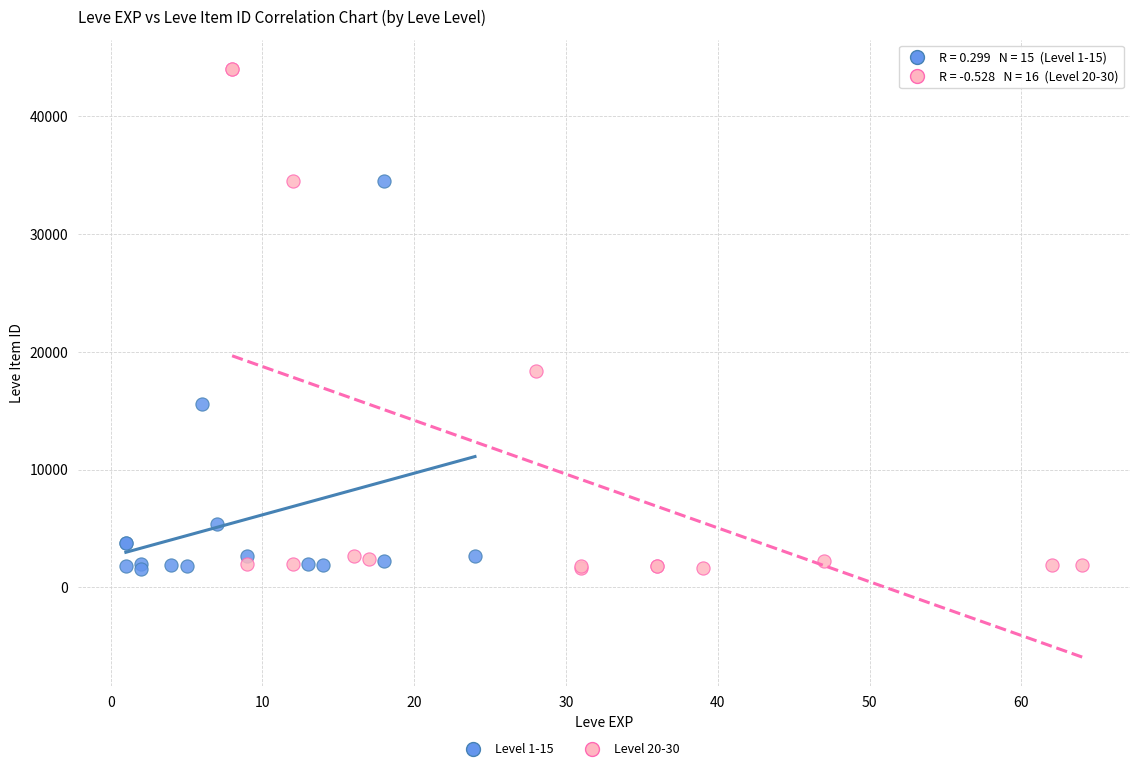

Which series contains the highest Y value?

Level 20-30